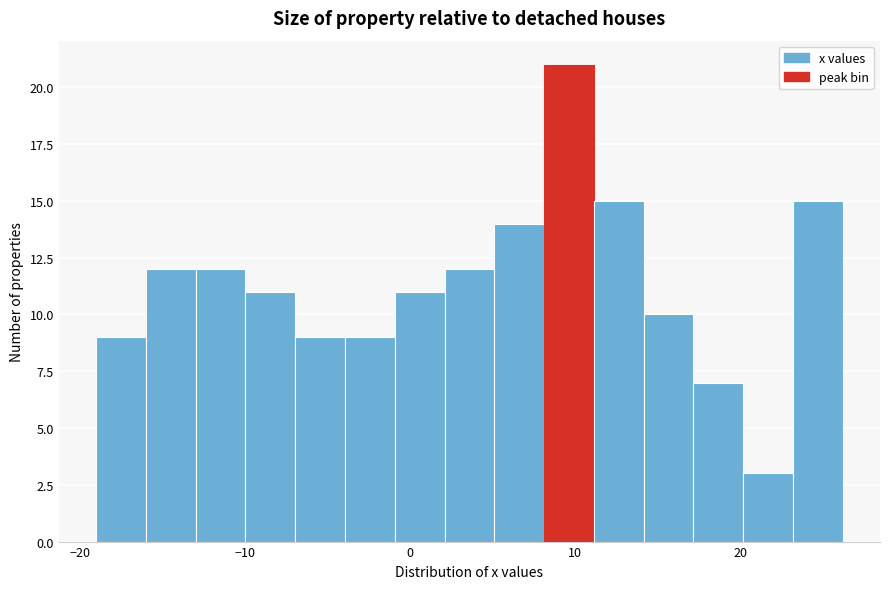

Around what value on the x-axis is the tallest bar? Give the approximate position of its centre, as read against the axis.

10